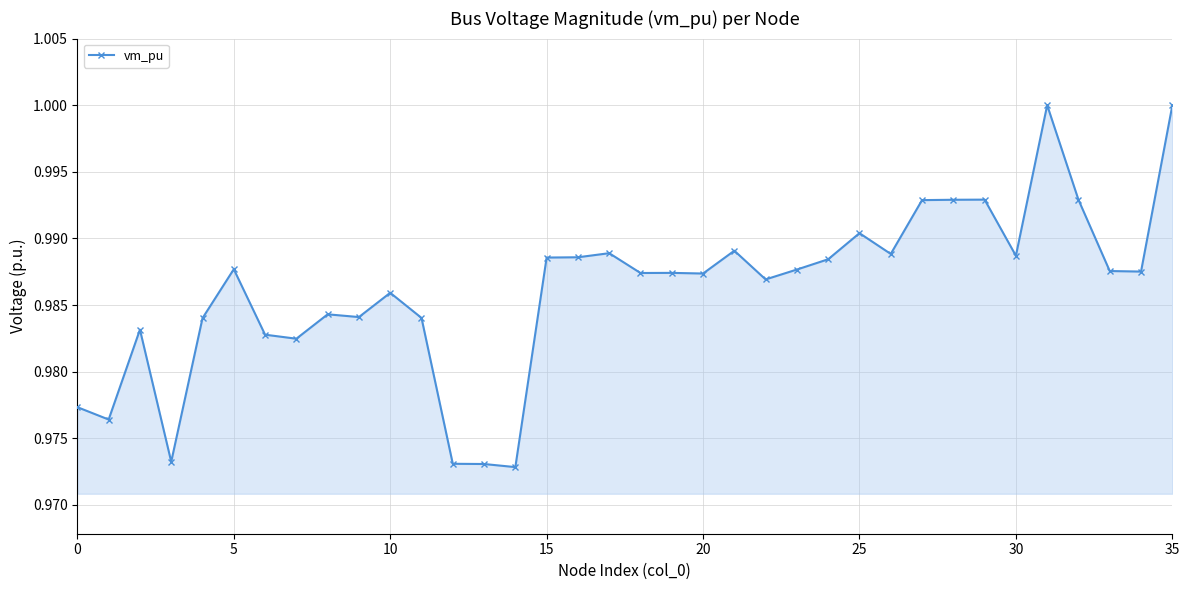

What is the sum of all values?

35.5